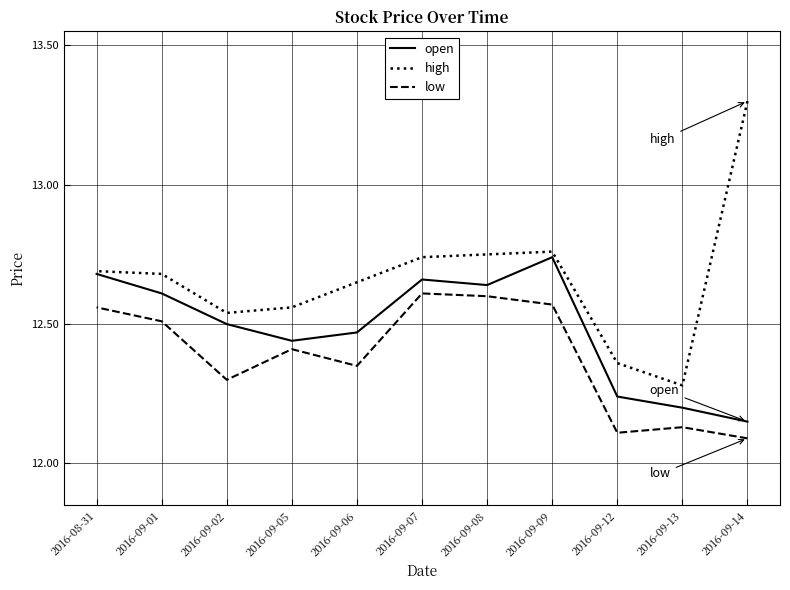

What is the difference between the highest and lowest values at 2016-09-13?

0.1